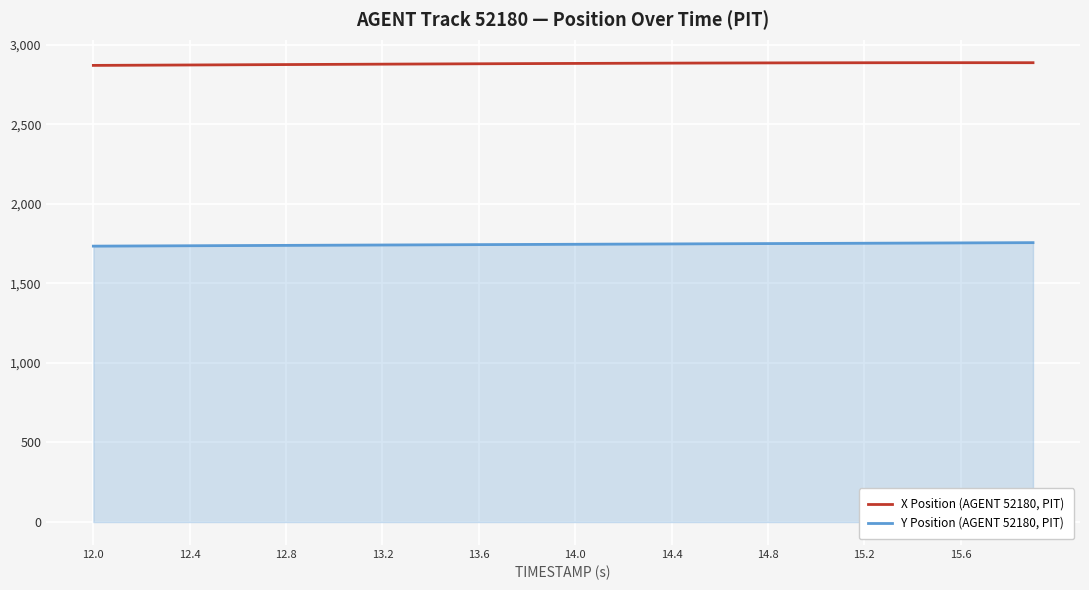

What is the maximum value shown in the chart?

2887.0